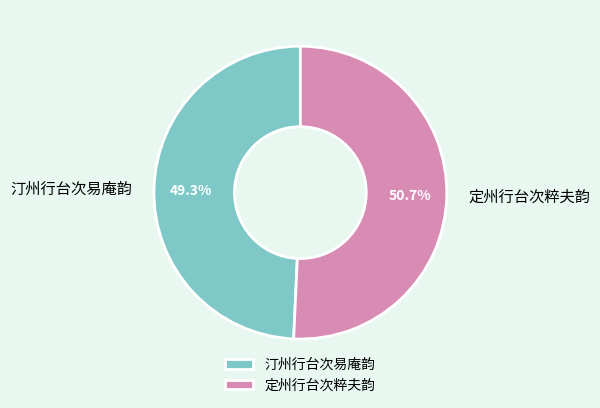

How many slices are in this pie chart?

2